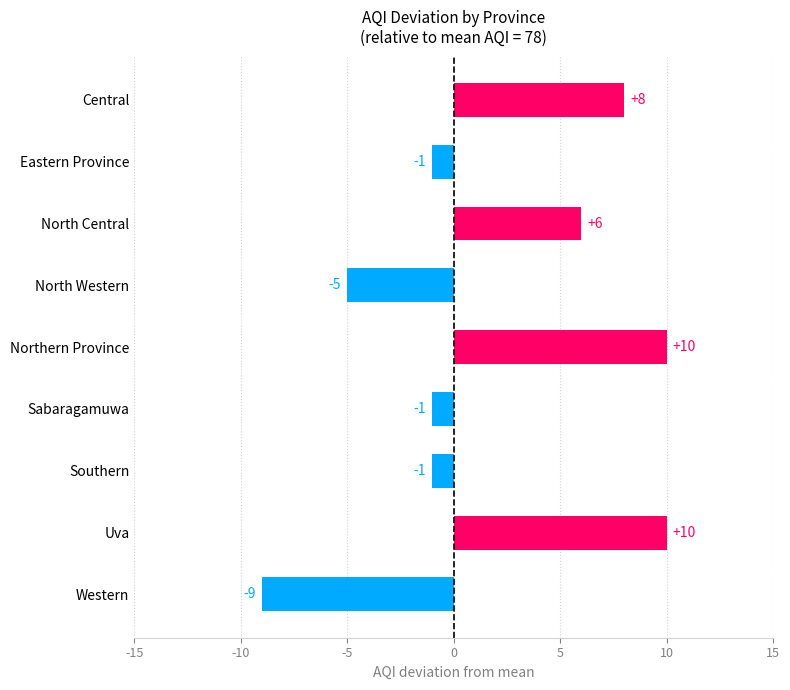

Reading top to bottom, transcribe all the data shown in this chart.

Central=8	Eastern Province=-1	North Central=6	North Western=-5	Northern Province=10	Sabaragamuwa=-1	Southern=-1	Uva=10	Western=-9